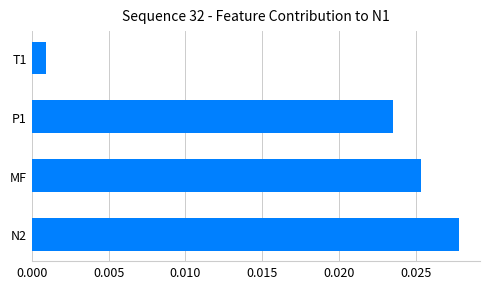

List the labels in order of value, largest first.

N2, MF, P1, T1